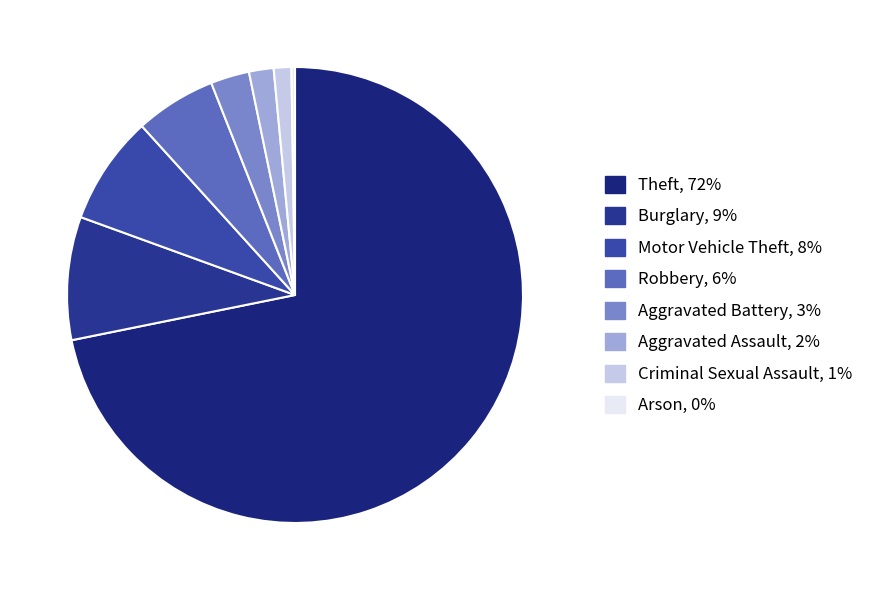

Combined, do Aggravated Battery and Aggravated Assault account for over 50%?

No